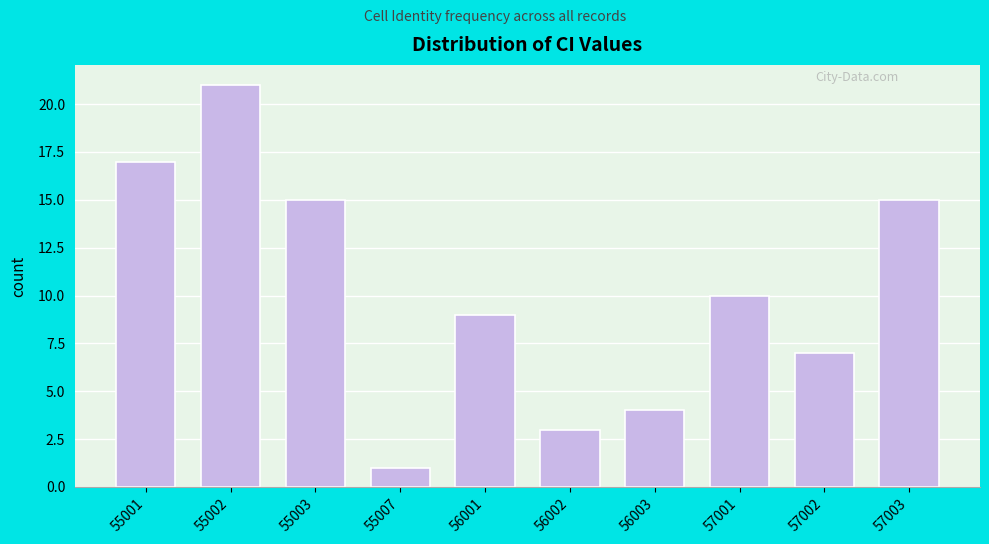

Reading left to right, what are all the values shown in this chart?

55001=17	55002=21	55003=15	55007=1	56001=9	56002=3	56003=4	57001=10	57002=7	57003=15